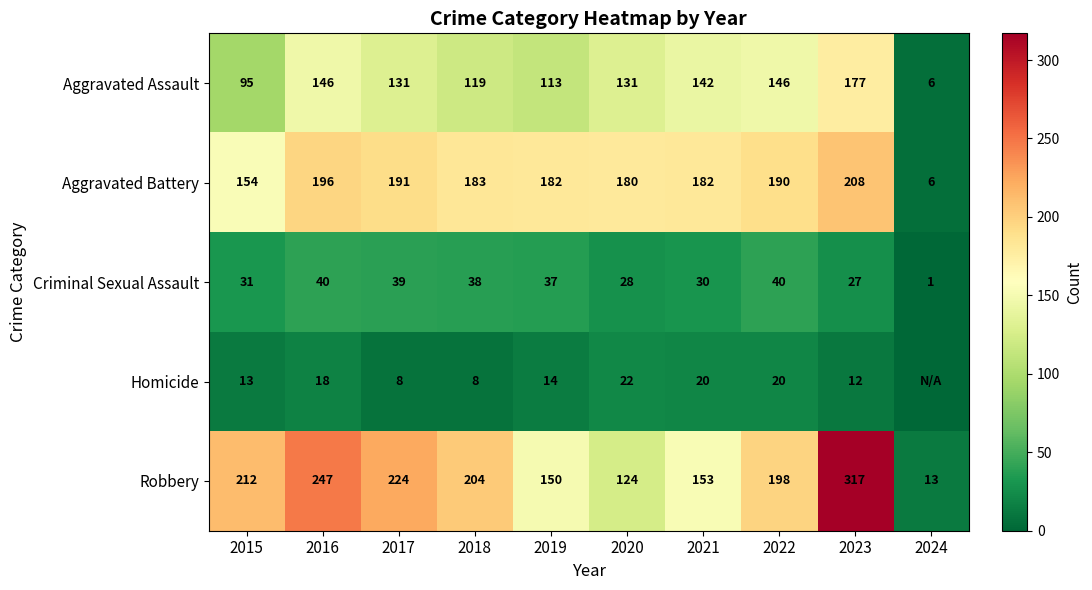

What is the spread (max minus min) of values at 2018?

196